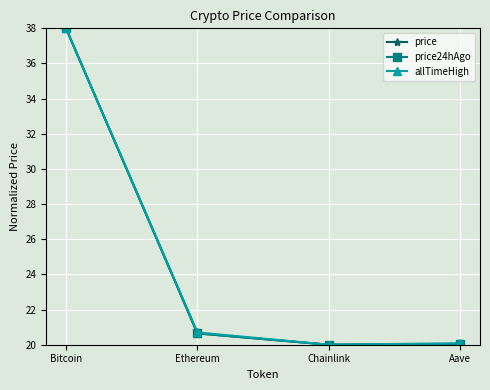

Does the chart have visible grid lines?

Yes